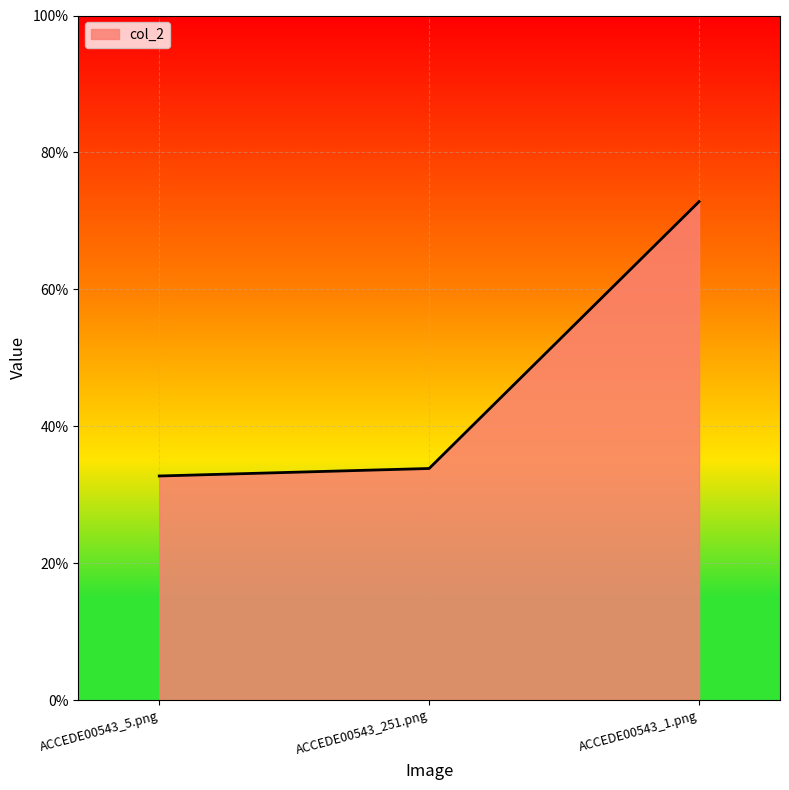

Rank the categories by value from highest to lowest.

ACCEDE00543_1.png, ACCEDE00543_251.png, ACCEDE00543_5.png